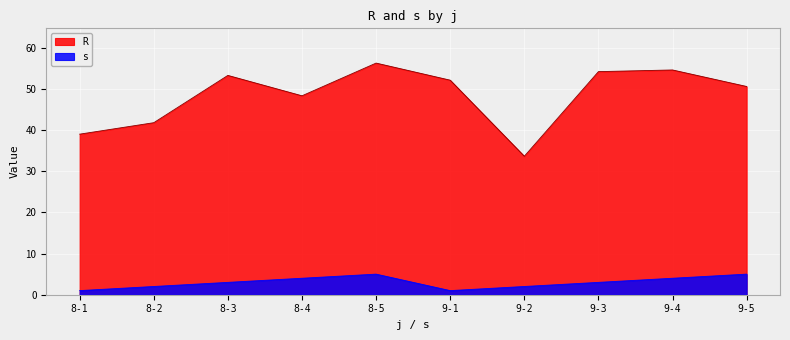

At which label does s reach its peak?

8-5